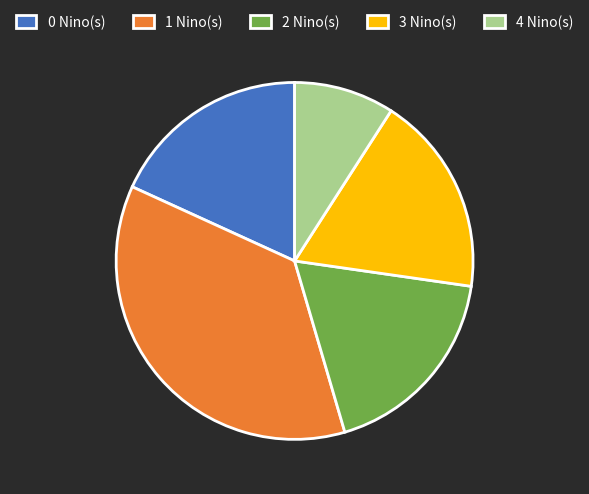

Does 4 Nino(s) account for over 50% of the chart?

No